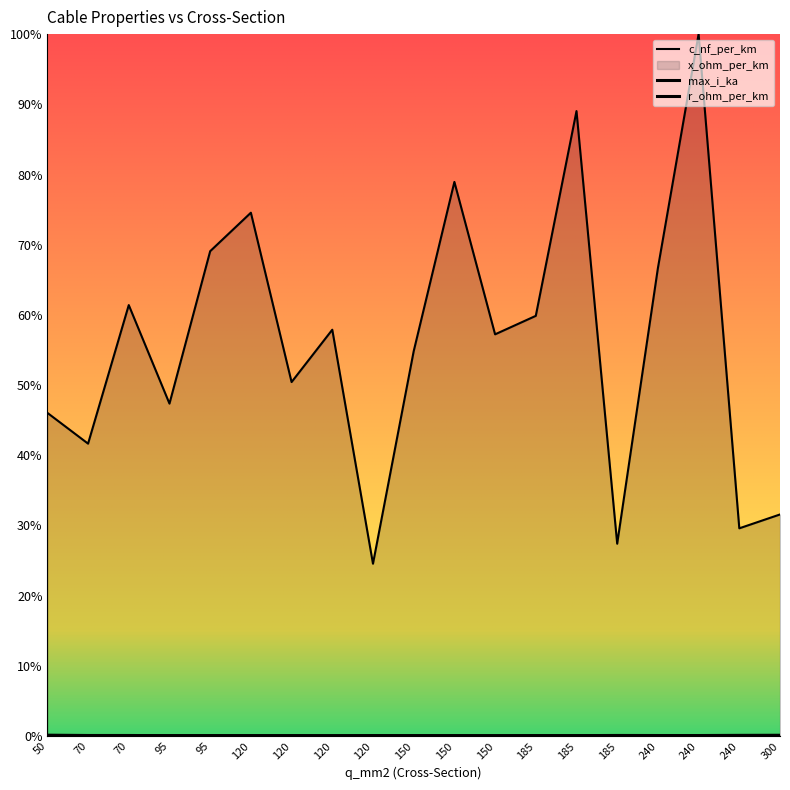

What is the spread (max minus min) of values at 70?

0.4